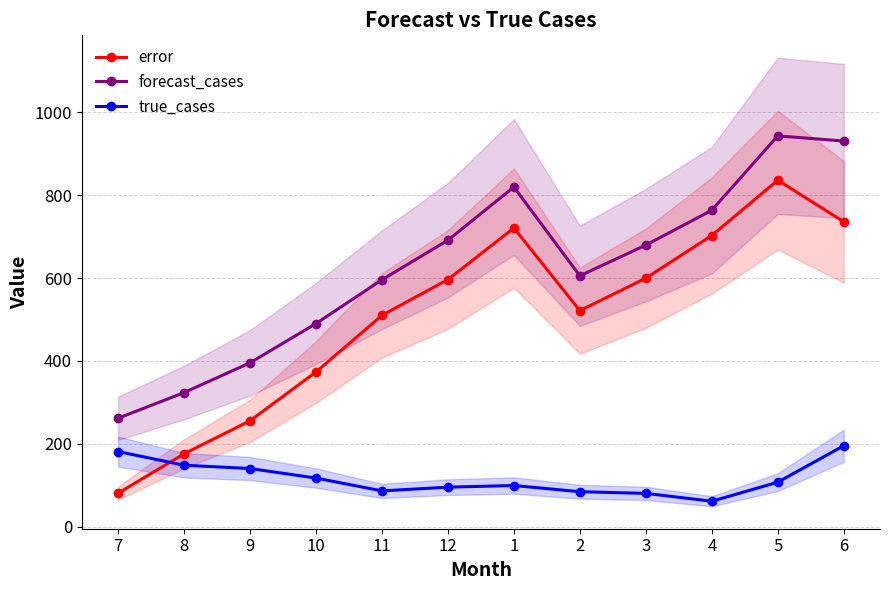

List the series in order of their overall mean, lowest first.

true_cases, error, forecast_cases